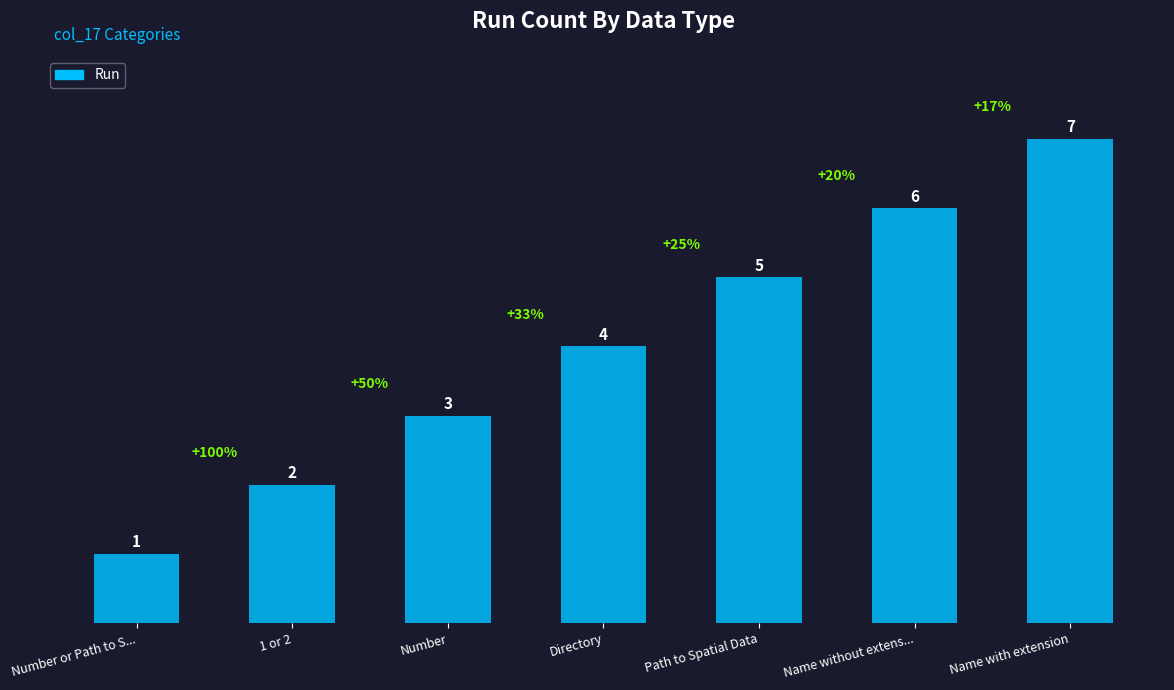

What is the label of the 6th bar from the right?

1 or 2